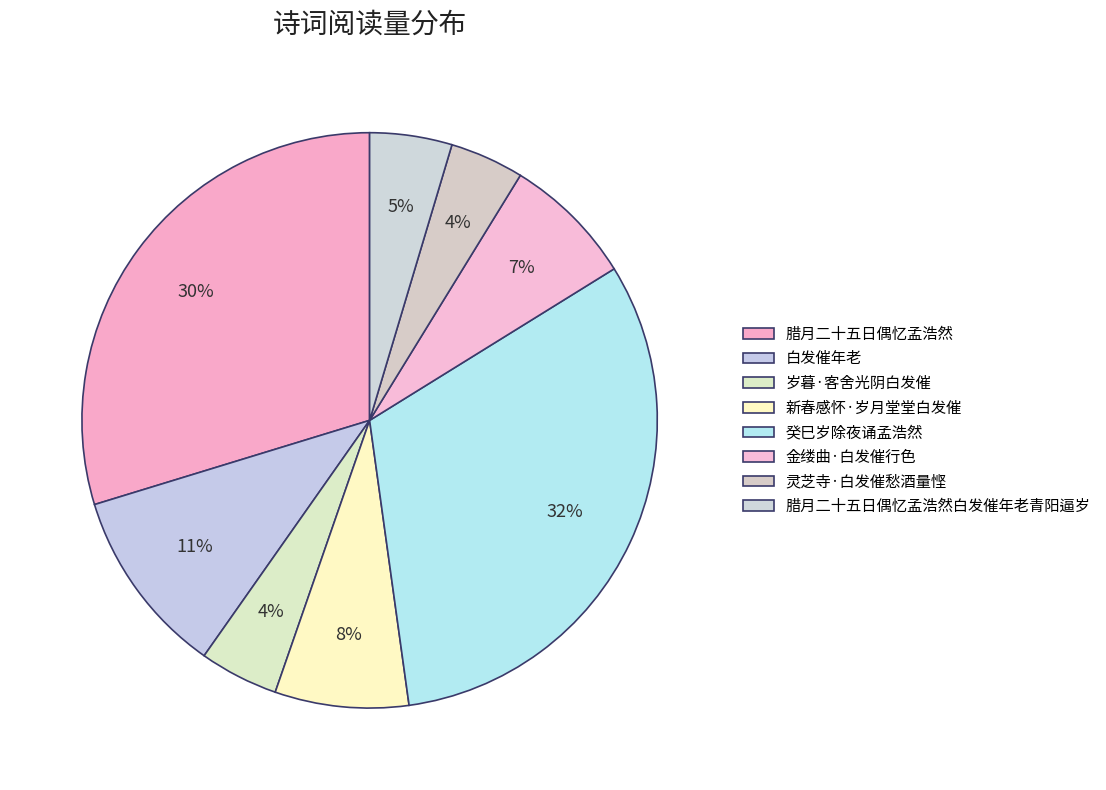

How many slices are in this pie chart?

8